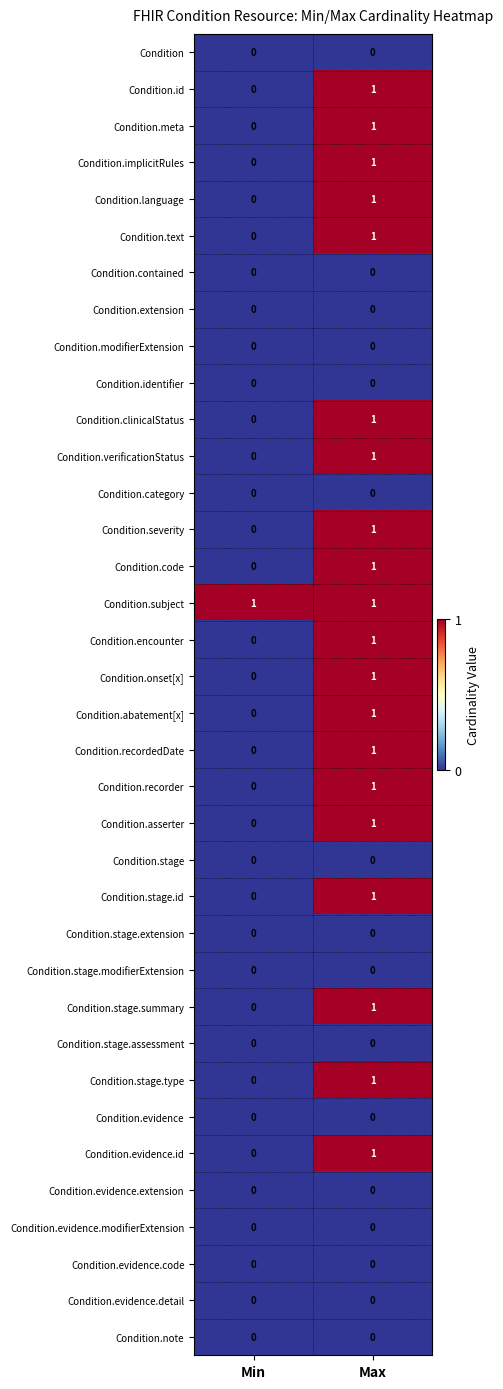

The value of Condition.modifierExtension at Max is 0. True or false?

True